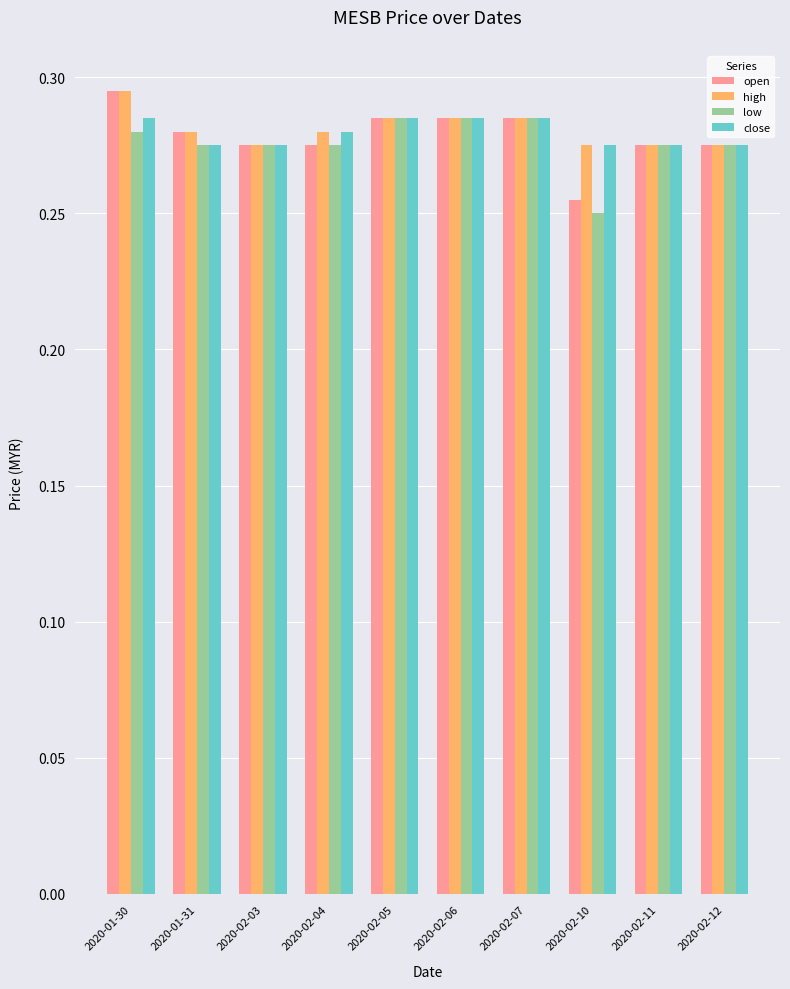

Count the high values in the range 0 to 1.

10